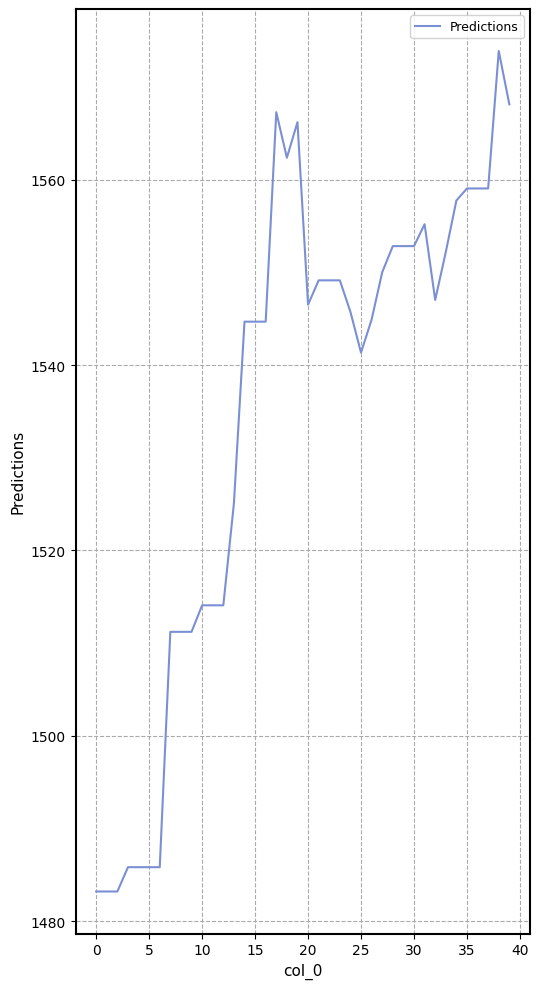

What is the difference between the maximum and minimum values?

90.7